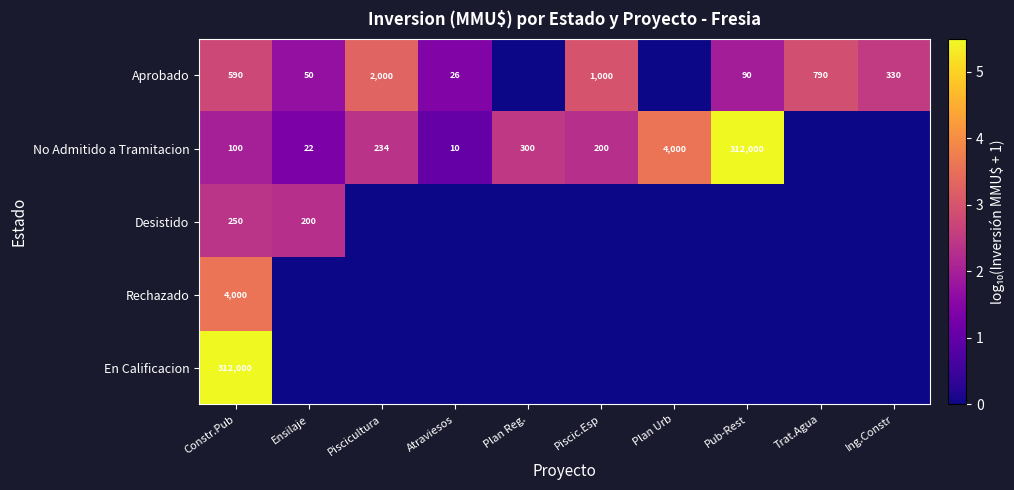

Is it true that No Admitido a Tramitacion equals 10 at Ensilaje?

False